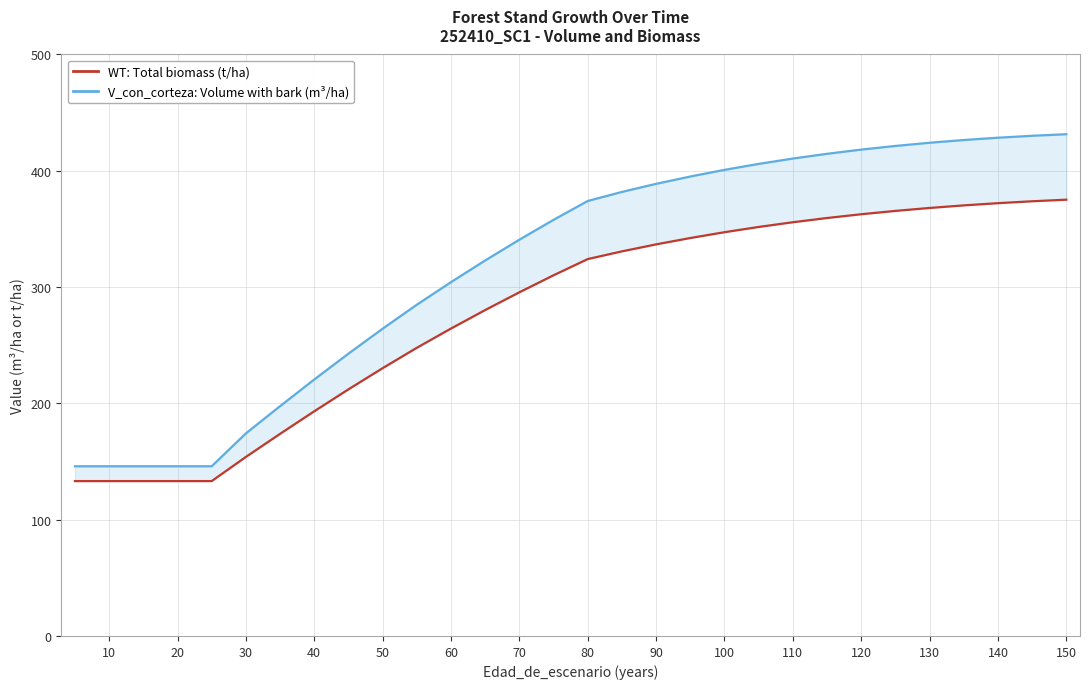

Is this an area chart (filled region under the line)?

No